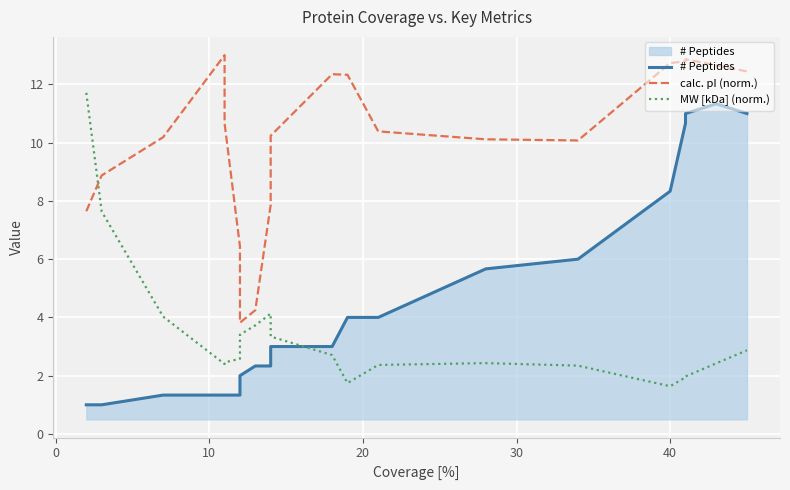

Which series has the widest spread of values?

# Peptides